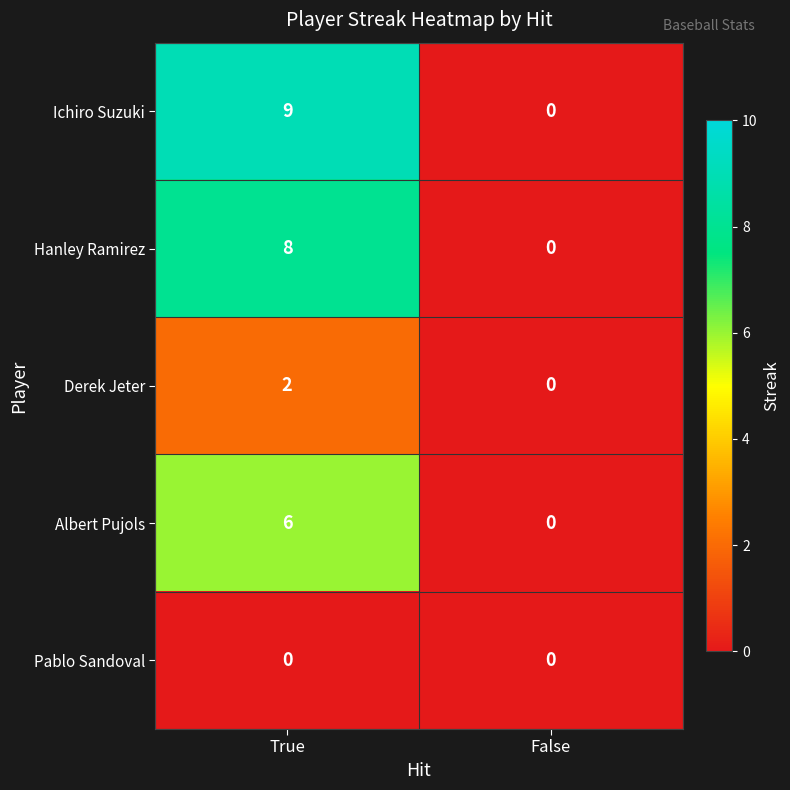

What value does the Albert Pujols series have at True?

6